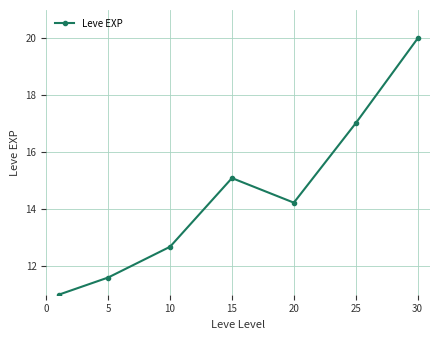

True or false: there are more than 1 points higher than both neighbors.

False